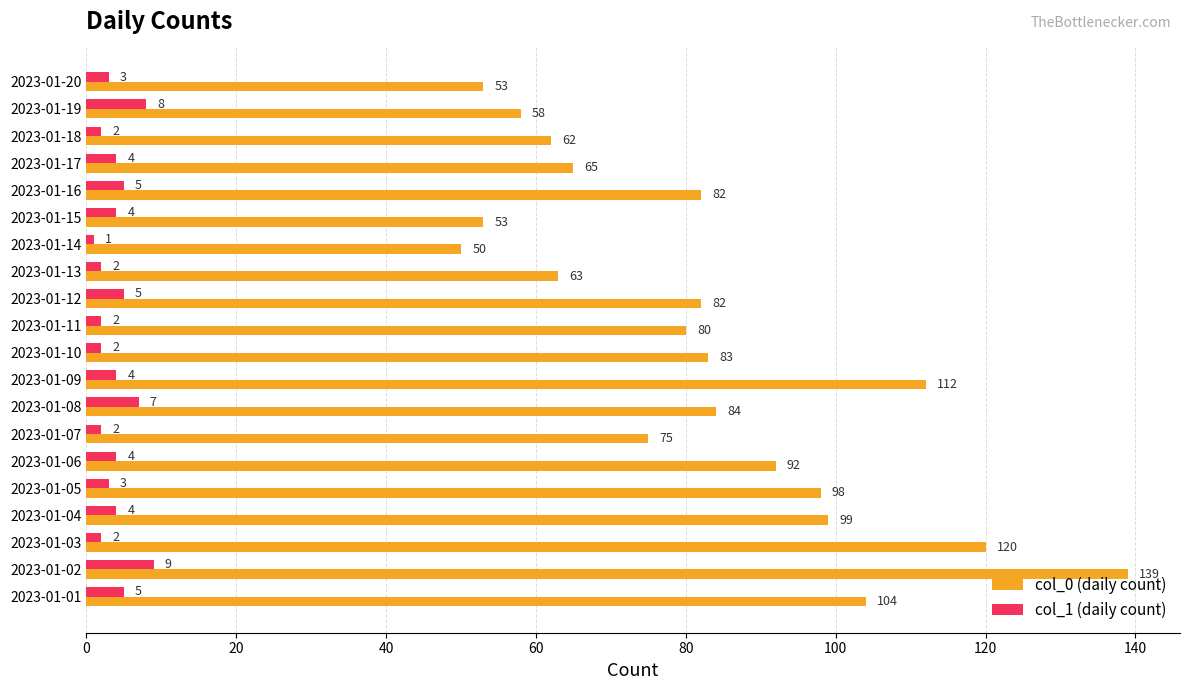

Between 2023-01-06 and 2023-01-07, which series saw the biggest shift?

col_0 (daily count)